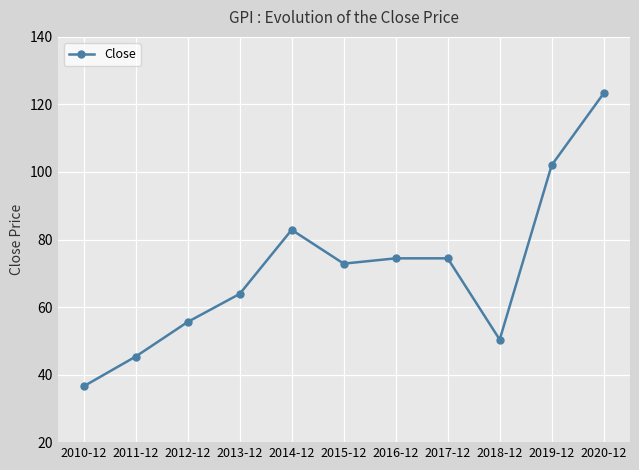

How many data points are above 72?

6